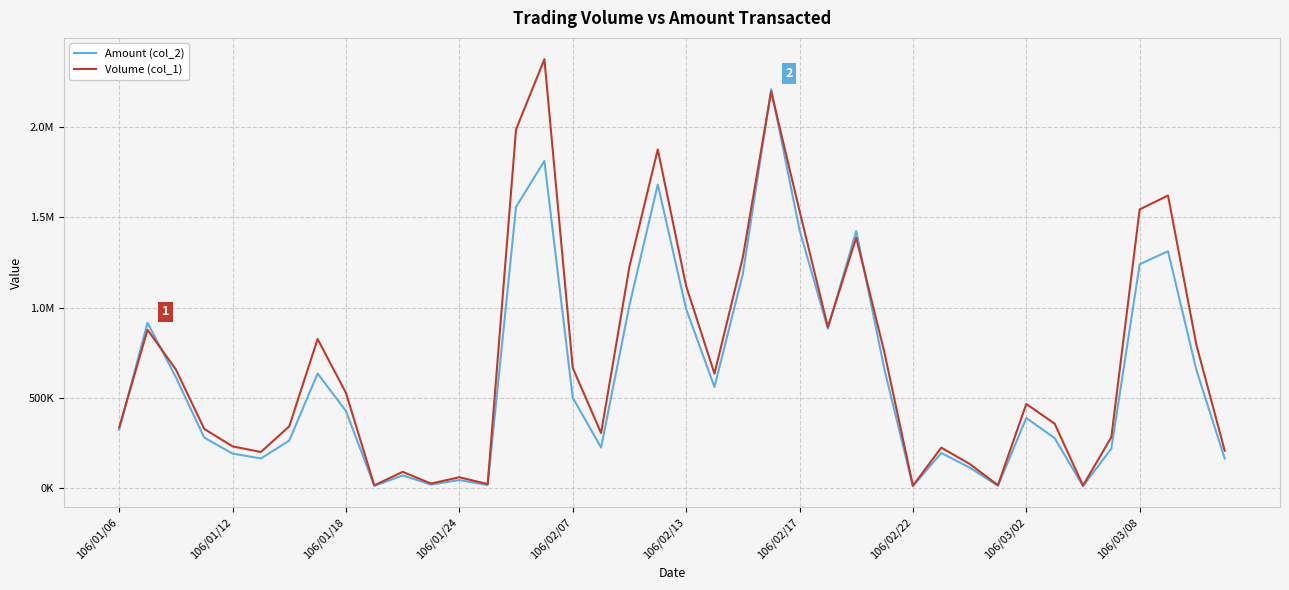

Does the chart display data point markers on the line(s)?

No